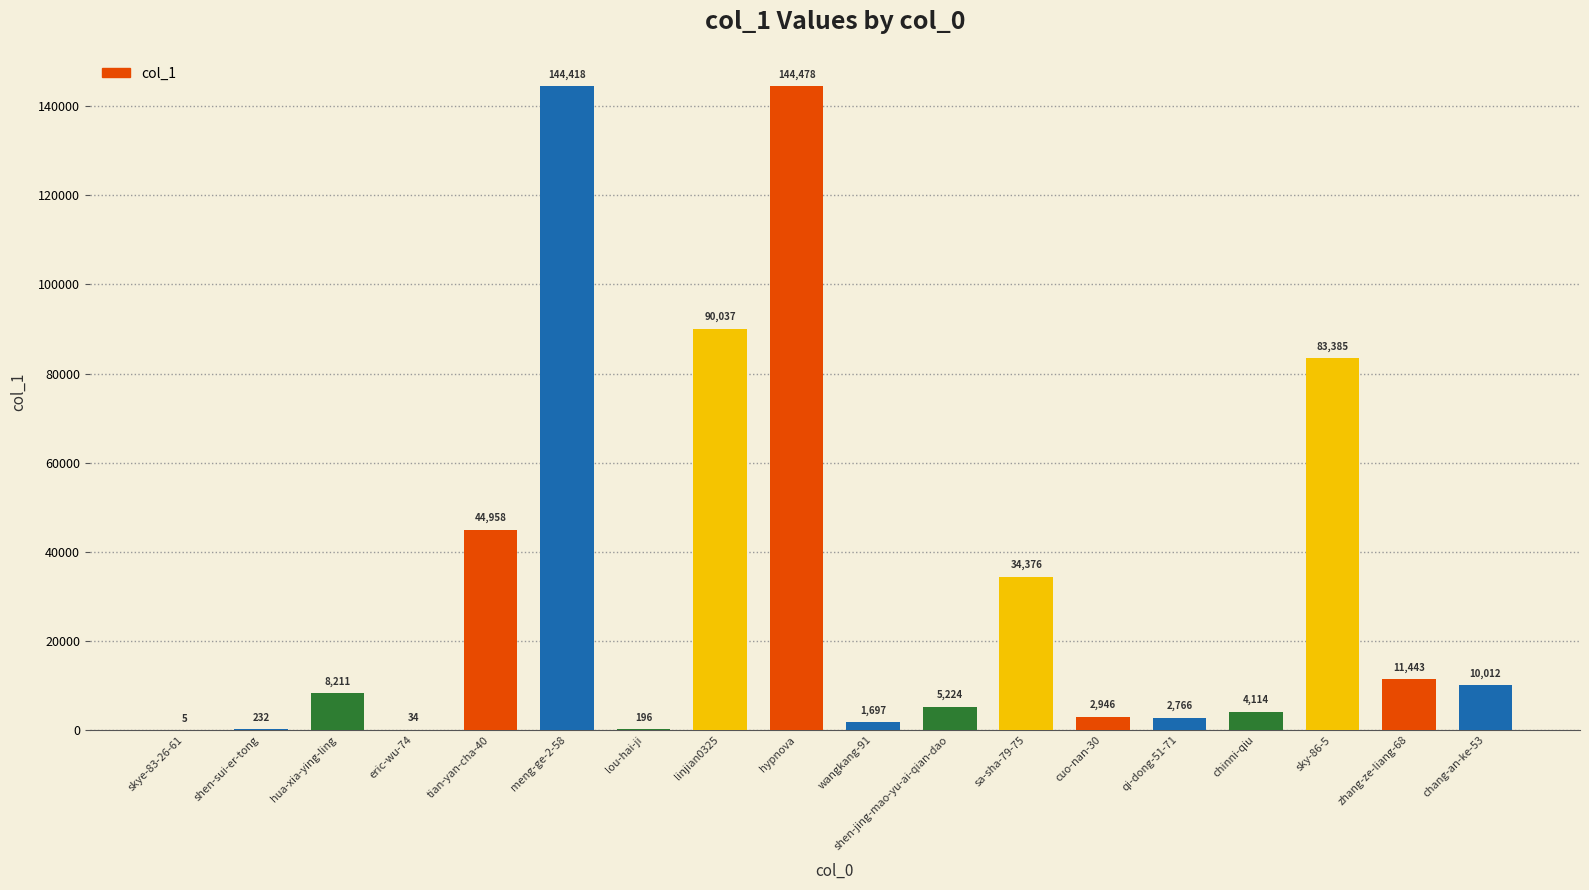

What value does the data have at eric-wu-74, to the nearest 50?

50